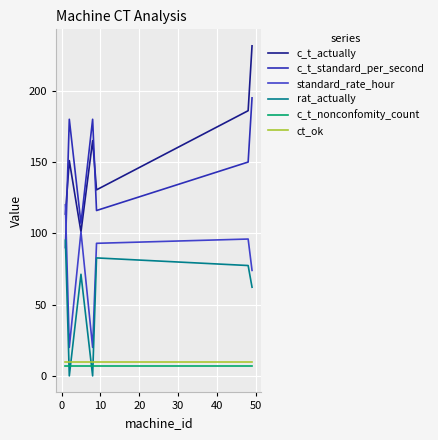

How many times do rat_actually and c_t_standard_per_second cross each other?

1